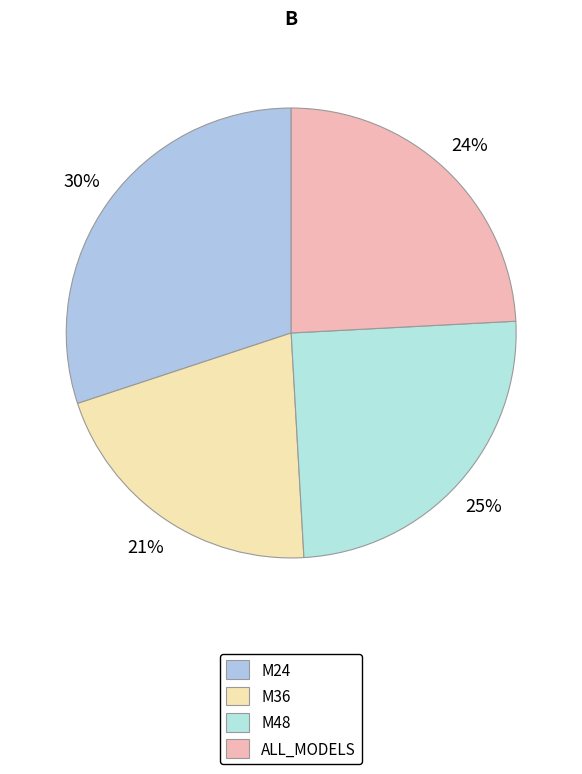

How many slices are in this pie chart?

4